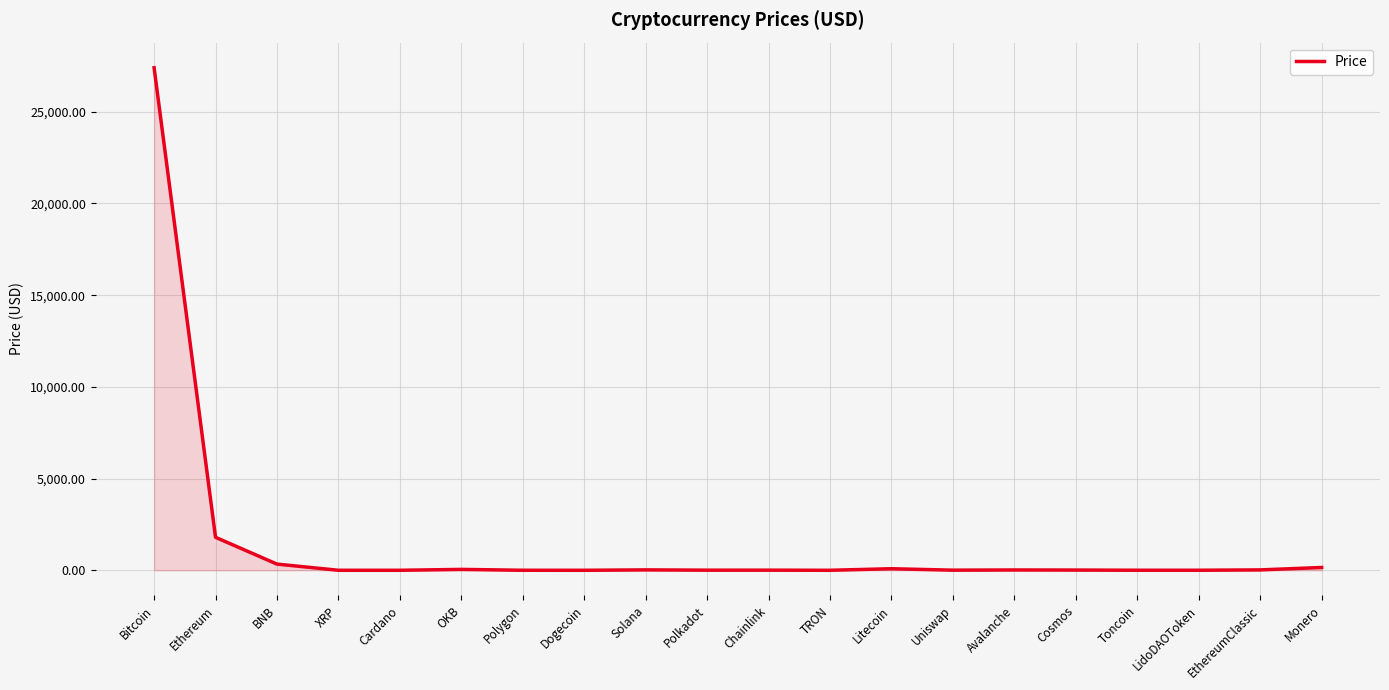

Is it true that the value at Uniswap is 6.5?

True